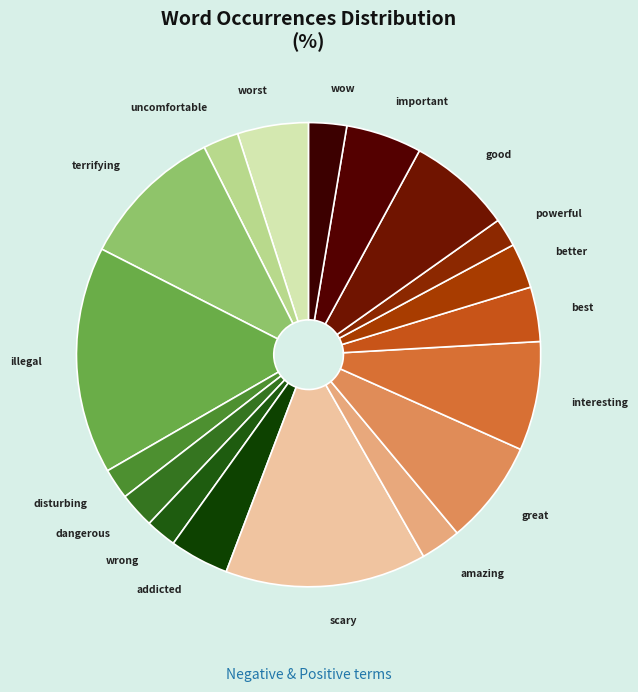

What is the ratio of the value at wow to the value at good?

0.4